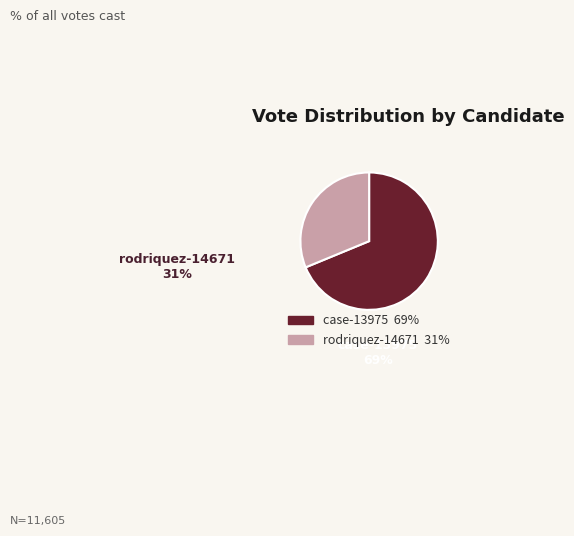

The case-13975 slice represents 79% of the pie. True or false?

False